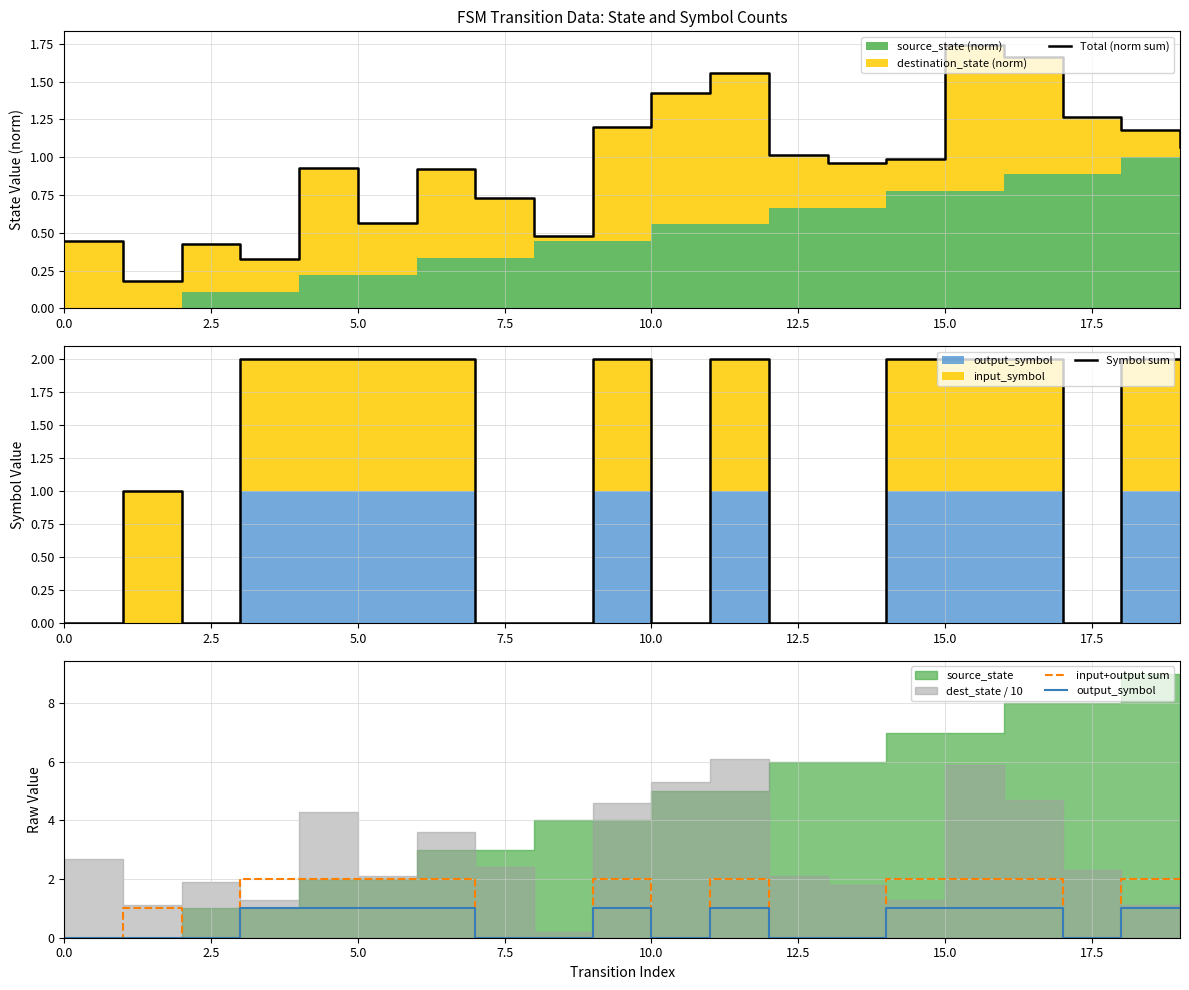

Is it true that output_symbol equals 0.3 at 9?

False